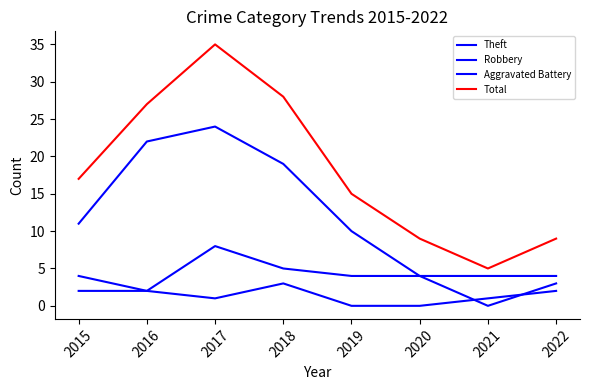

Does the chart have visible grid lines?

No